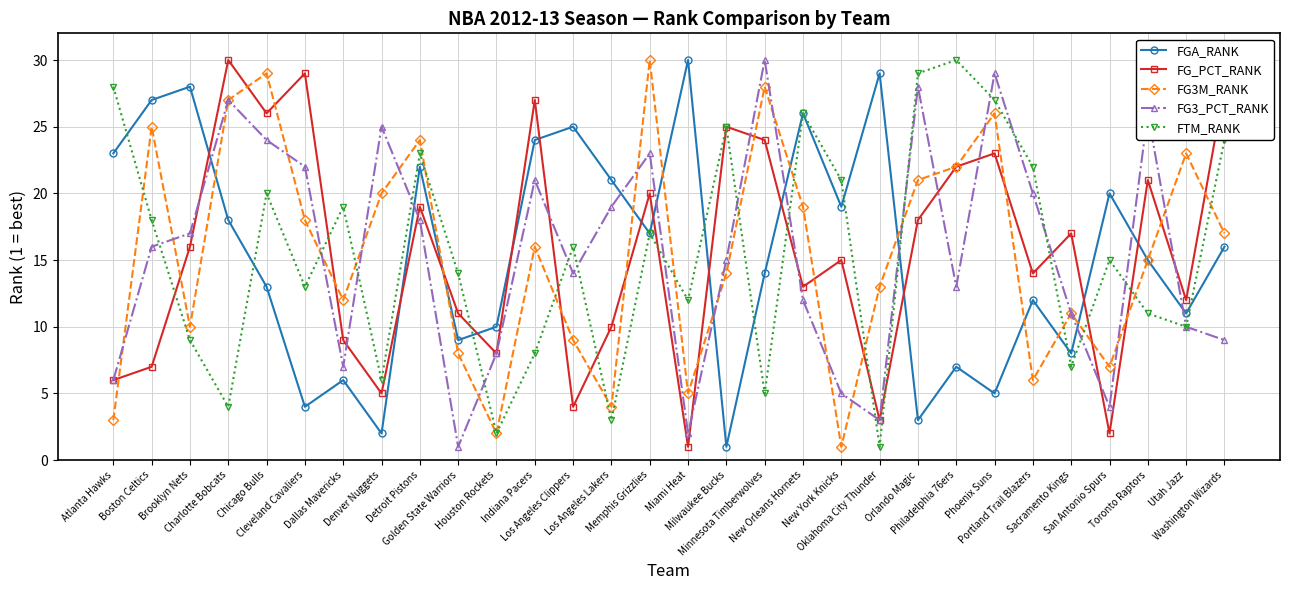

What is the difference between the second highest and second lowest values in the FG3M_RANK series?

27